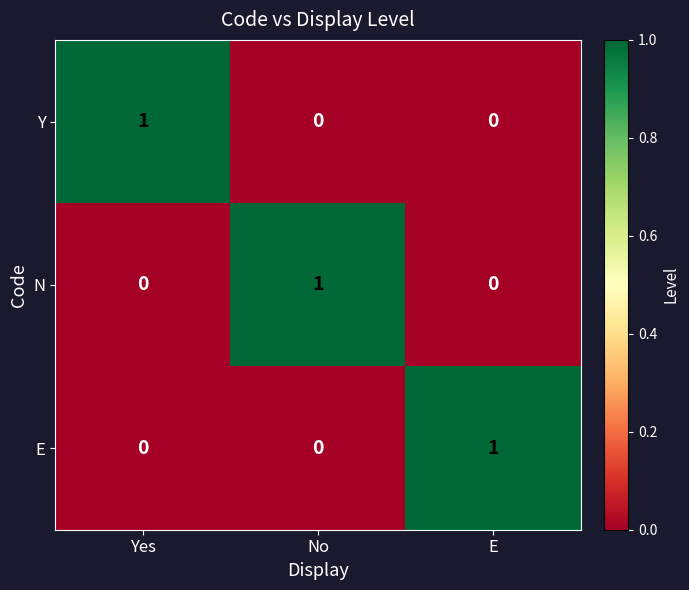

How many Y values are between 0 and 1?

3